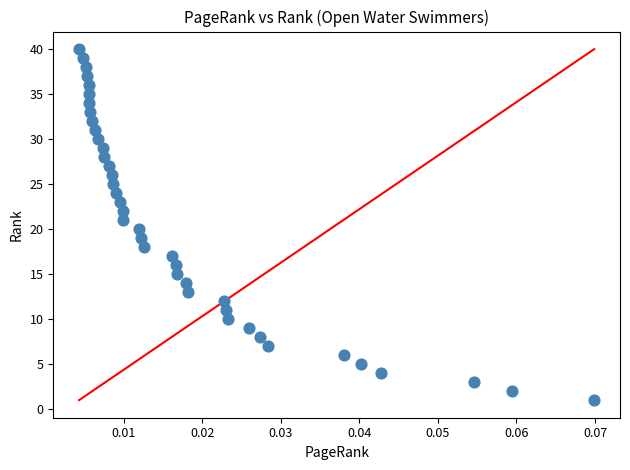

What is the range of Y values (max minus min)?

39